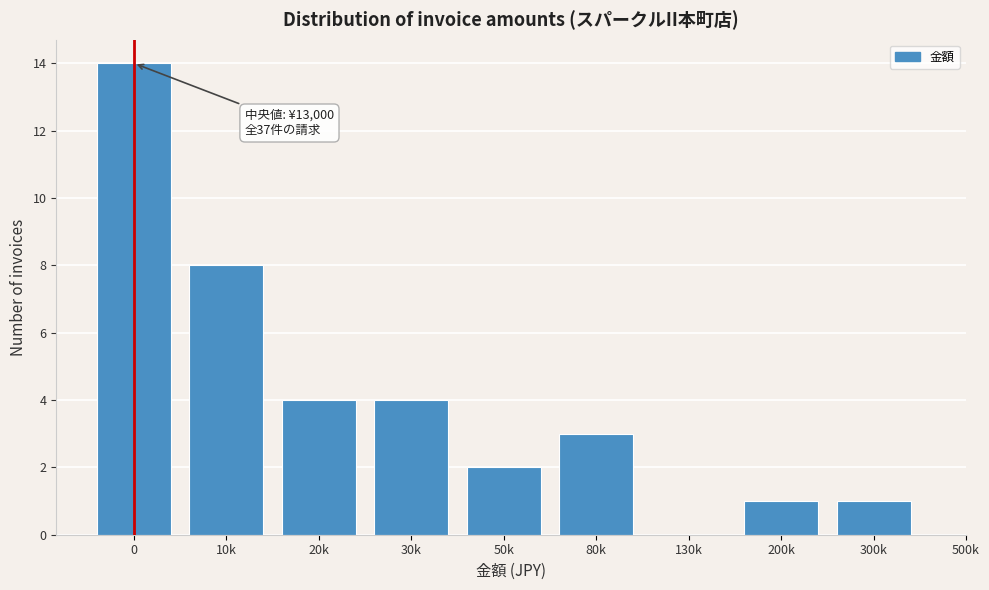

Reading left to right, what are all the values shown in this chart?

0=14	10k=8	20k=4	30k=4	50k=2	80k=3	130k=0	200k=1	300k=1